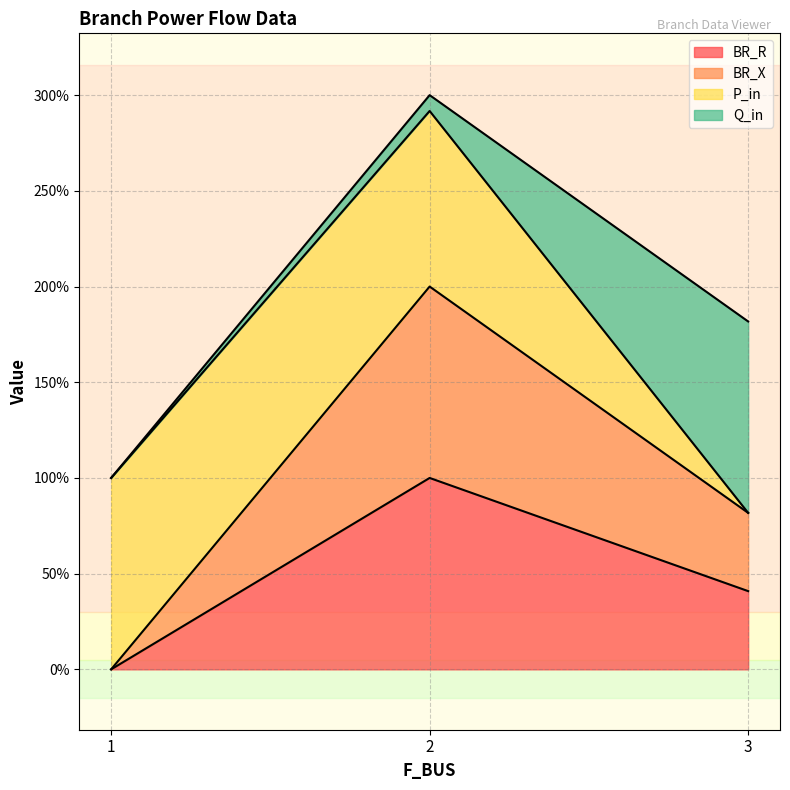

How many positive values does the BR_R series have?

2